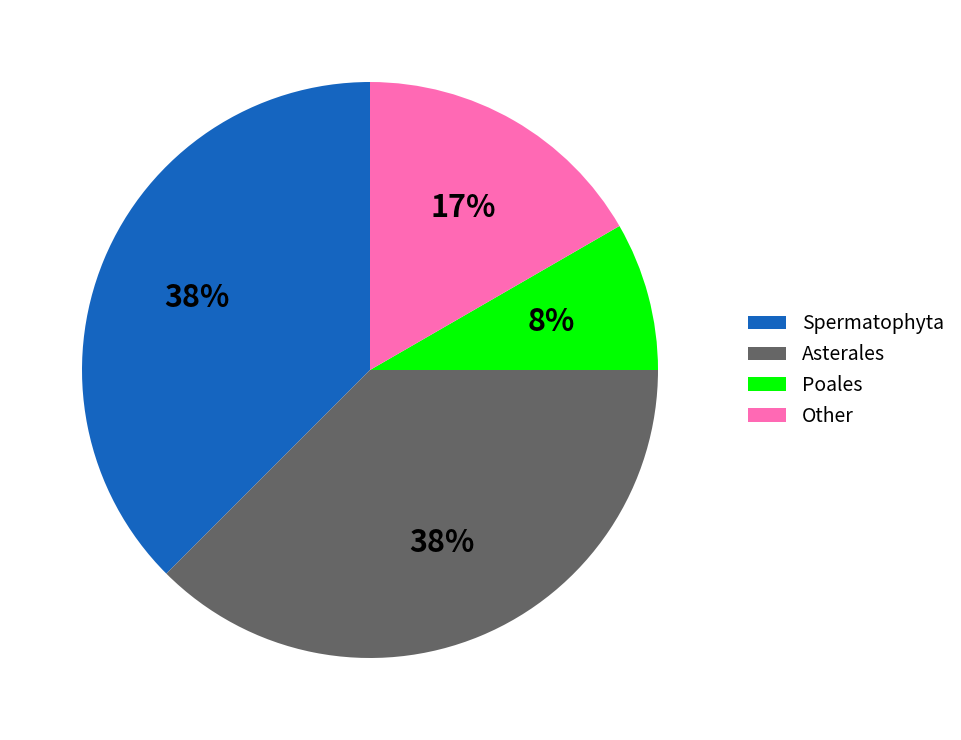

To the nearest percent, what is the average slice percentage?

25%